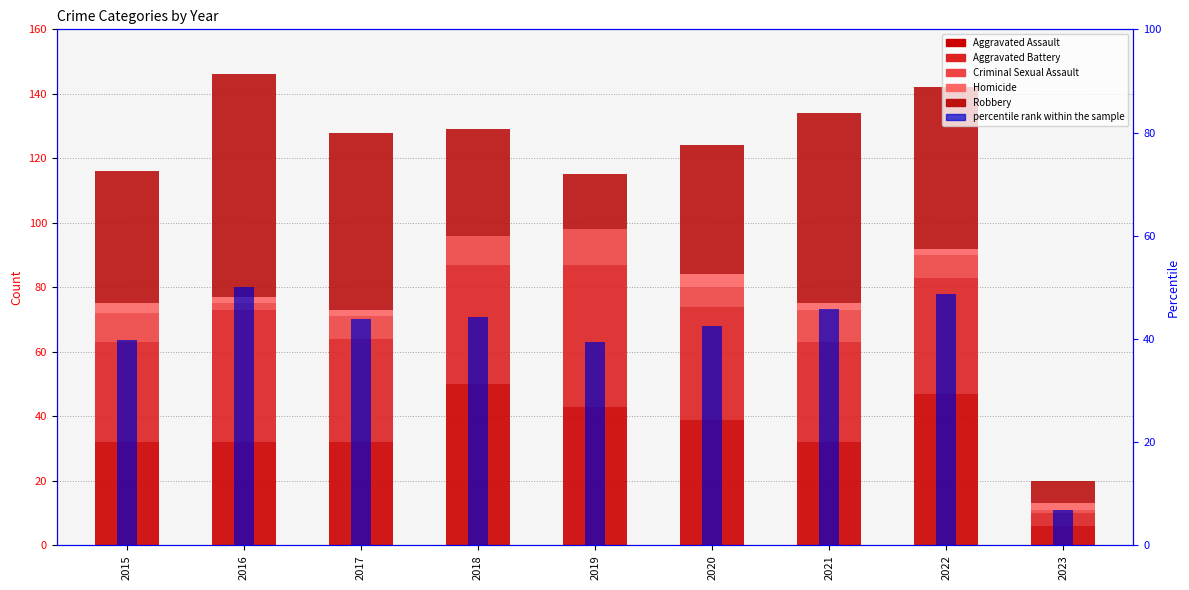

What are all the series names shown in the legend?

Aggravated Assault, Aggravated Battery, Criminal Sexual Assault, Homicide, Robbery, percentile rank within the sample